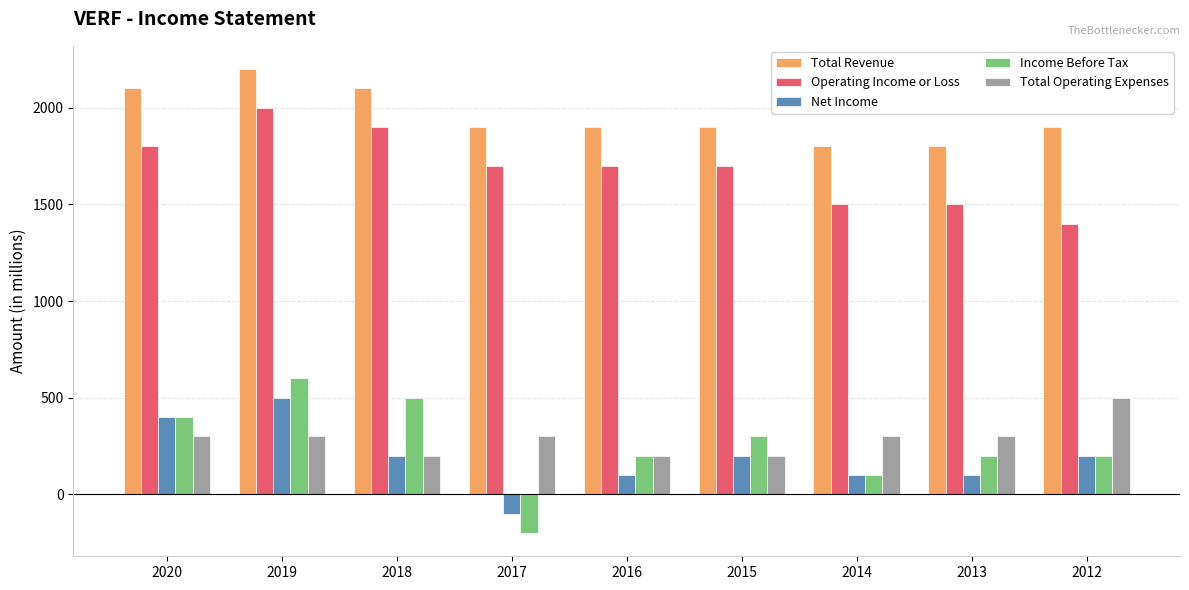

What is the difference between the maximum and second lowest values in the Total Revenue series?

400